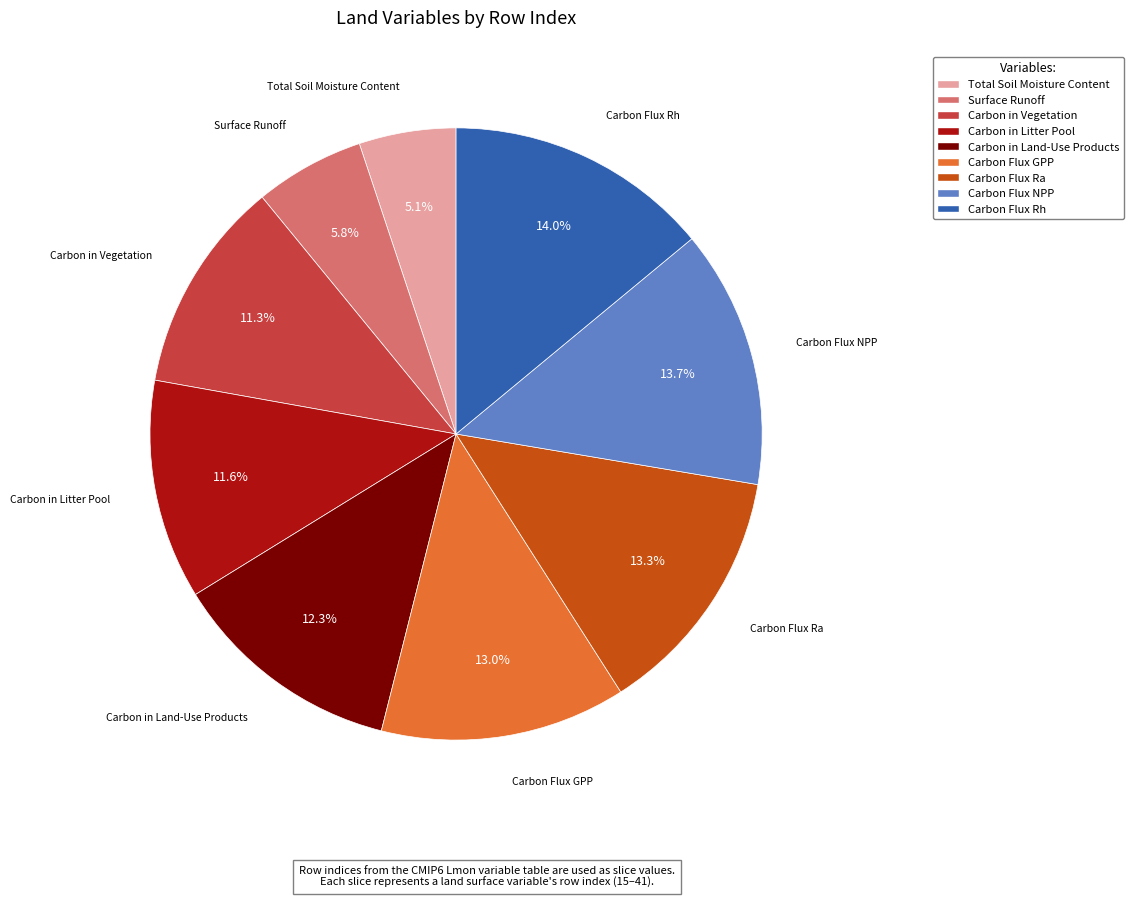

Approximately how many times larger is the value at Carbon in Land-Use Products compared to Total Soil Moisture Content?

2.4